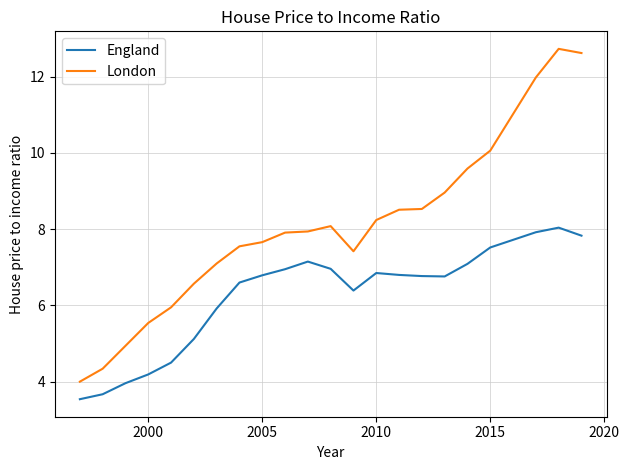

Rank the series by their maximum value, from lowest to highest.

England, London